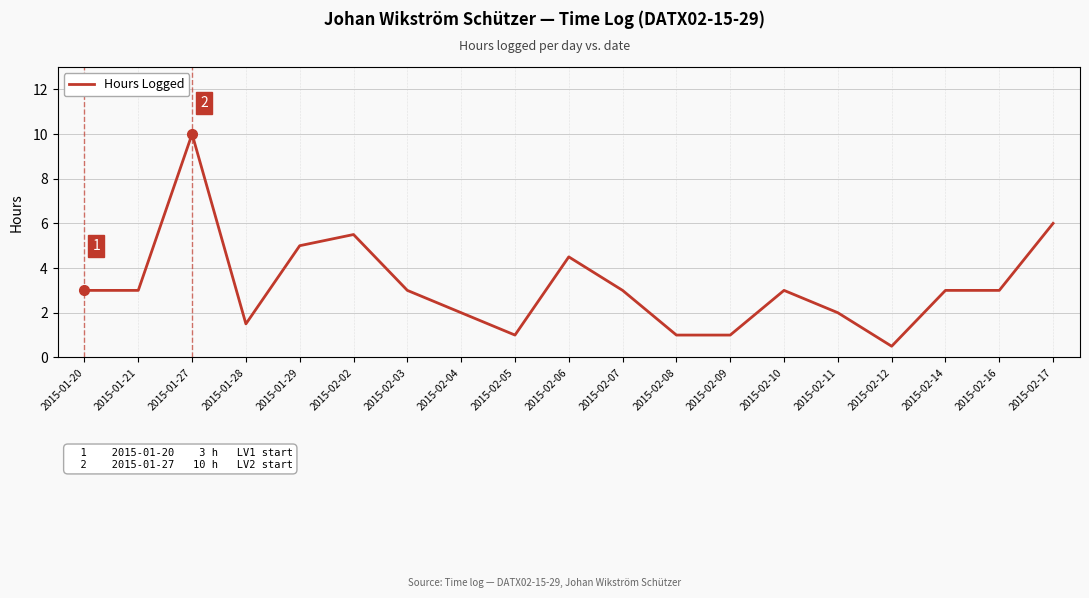

Does the chart display data point markers on the line(s)?

No